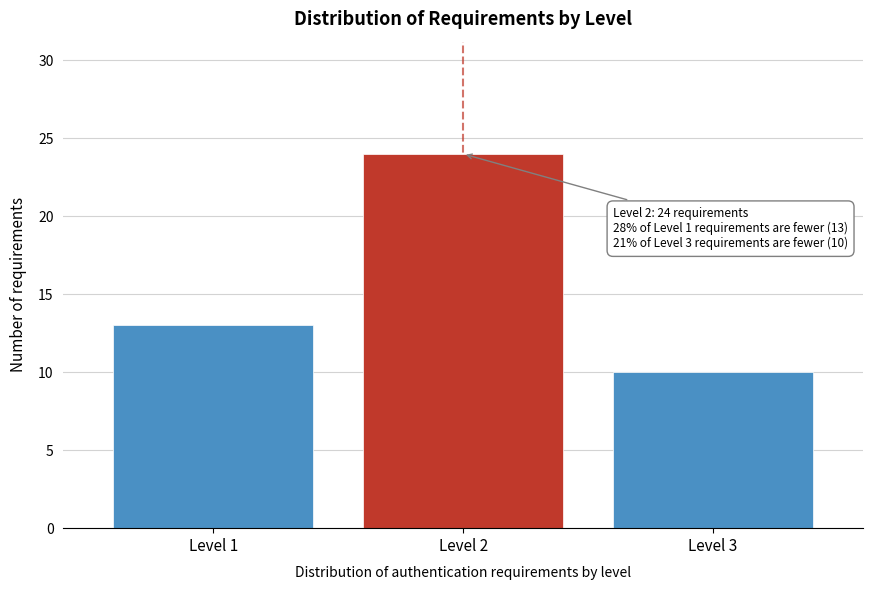

Reading right to left, transcribe all the data shown in this chart.

Level 3=10	Level 2=24	Level 1=13